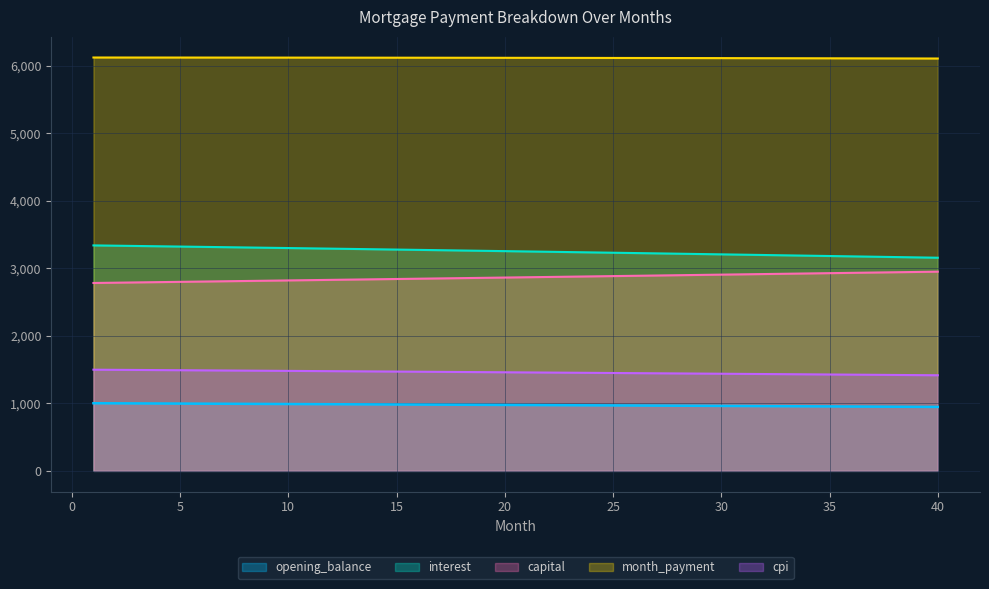

Reading left to right, list all the values displayed in this chart.

opening_balance: 1=1001.5	2=1000.2	3=998.9	4=997.6	5=996.3	6=995.0	7=993.7	8=992.4	9=991.1	10=989.7	11=988.4	12=987.0	13=985.7	14=984.3	15=983.0	16=981.6	17=980.2	18=978.8	19=977.4	20=976.0	21=974.6	22=973.2	23=971.8	24=970.4	25=969.0	26=967.5	27=966.1	28=964.6	29=963.2	30=961.7	31=960.3	32=958.8	33=957.3	34=955.8	35=954.3	36=952.8	37=951.3	38=949.8	39=948.3	40=946.8
interest: 1=3338.3	2=3334.1	3=3329.8	4=3325.4	5=3321.1	6=3316.7	7=3312.3	8=3307.9	9=3303.5	10=3299.1	11=3294.6	12=3290.1	13=3285.6	14=3281.1	15=3276.6	16=3272.0	17=3267.4	18=3262.8	19=3258.2	20=3253.5	21=3248.8	22=3244.1	23=3239.4	24=3234.7	25=3229.9	26=3225.1	27=3220.3	28=3215.5	29=3210.6	30=3205.8	31=3200.9	32=3196.0	33=3191.0	34=3186.1	35=3181.1	36=3176.1	37=3171.1	38=3166.0	39=3161.0	40=3155.9
capital: 1=2781.9	2=2786.1	3=2790.3	4=2794.5	5=2798.7	6=2802.9	7=2807.1	8=2811.3	9=2815.5	10=2819.7	11=2824.0	12=2828.2	13=2832.4	14=2836.7	15=2840.9	16=2845.2	17=2849.5	18=2853.7	19=2858.0	20=2862.3	21=2866.6	22=2870.9	23=2875.2	24=2879.5	25=2883.8	26=2888.2	27=2892.5	28=2896.8	29=2901.2	30=2905.5	31=2909.9	32=2914.3	33=2918.6	34=2923.0	35=2927.4	36=2931.8	37=2936.2	38=2940.6	39=2945.0	40=2949.4
month_payment: 1=6120.3	2=6120.2	3=6120.1	4=6119.9	5=6119.8	6=6119.6	7=6119.4	8=6119.2	9=6119.0	10=6118.8	11=6118.6	12=6118.3	13=6118.1	14=6117.8	15=6117.5	16=6117.2	17=6116.9	18=6116.5	19=6116.2	20=6115.8	21=6115.4	22=6115.0	23=6114.6	24=6114.2	25=6113.7	26=6113.3	27=6112.8	28=6112.3	29=6111.8	30=6111.3	31=6110.8	32=6110.2	33=6109.7	34=6109.1	35=6108.5	36=6107.9	37=6107.3	38=6106.6	39=6106.0	40=6105.3
cpi: 1=1498.1	2=1496.2	3=1494.2	4=1492.2	5=1490.3	6=1488.3	7=1486.3	8=1484.4	9=1482.4	10=1480.4	11=1478.3	12=1476.3	13=1474.3	14=1472.2	15=1470.2	16=1468.1	17=1466.0	18=1464.0	19=1461.9	20=1459.8	21=1457.7	22=1455.5	23=1453.4	24=1451.3	25=1449.1	26=1447.0	27=1444.8	28=1442.6	29=1440.4	30=1438.2	31=1436.0	32=1433.8	33=1431.6	34=1429.3	35=1427.1	36=1424.8	37=1422.6	38=1420.3	39=1418.0	40=1415.7